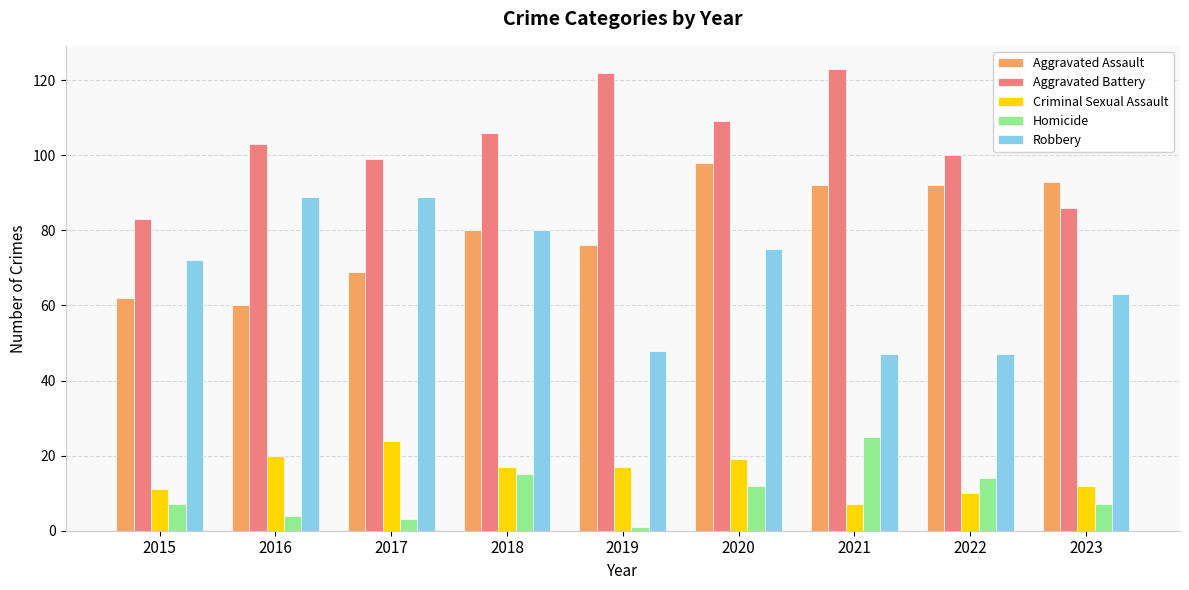

How many bars are there in each group?

5